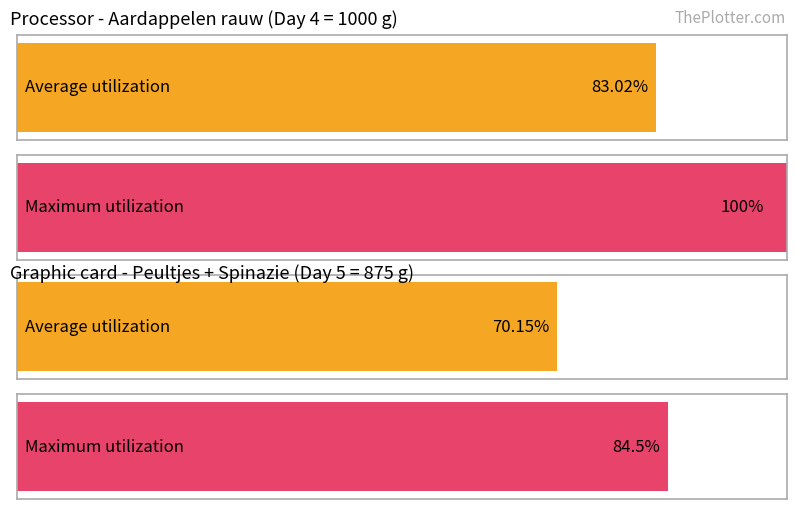

Does the chart contain stacked bars?

No